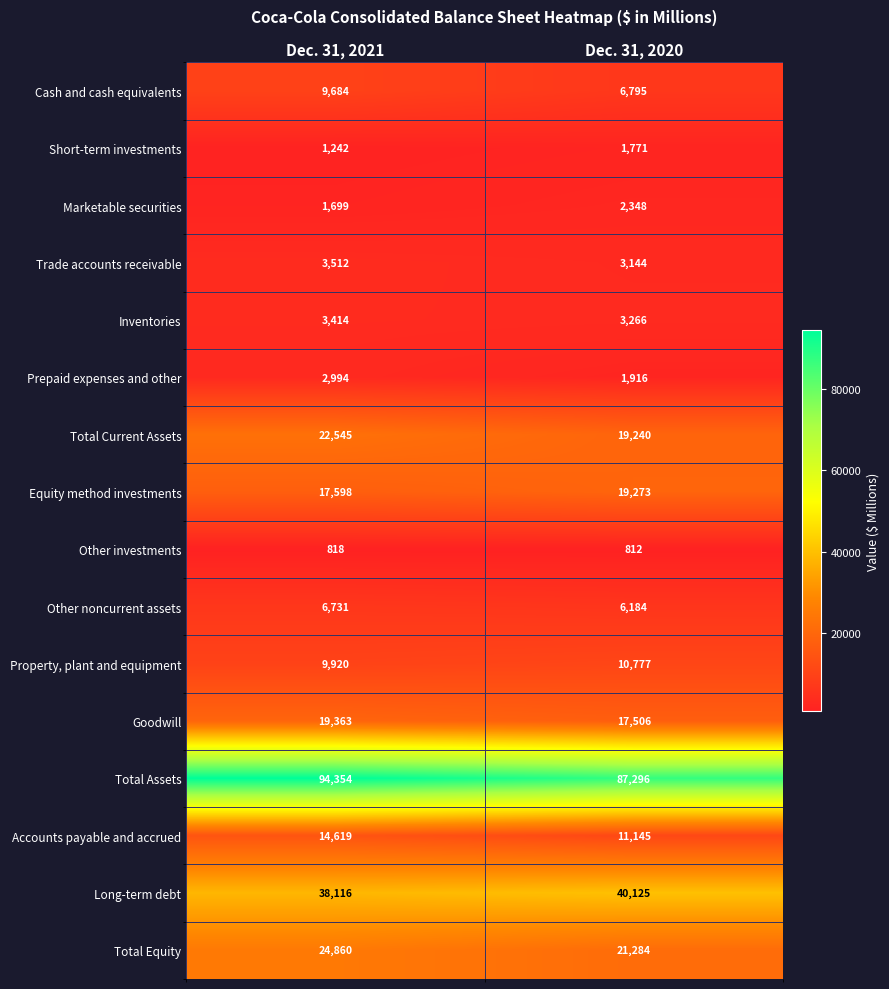

At which category is the sum across all series the highest?

Dec. 31, 2021